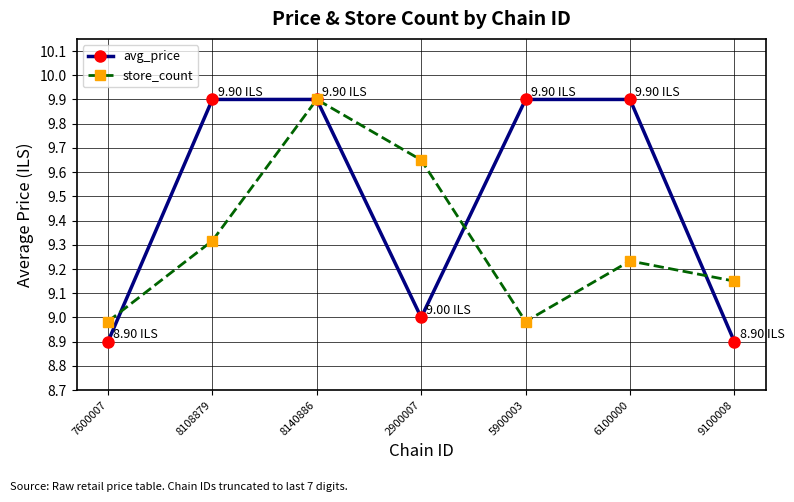

Rank the series at 8108879 from highest to lowest value.

avg_price, store_count